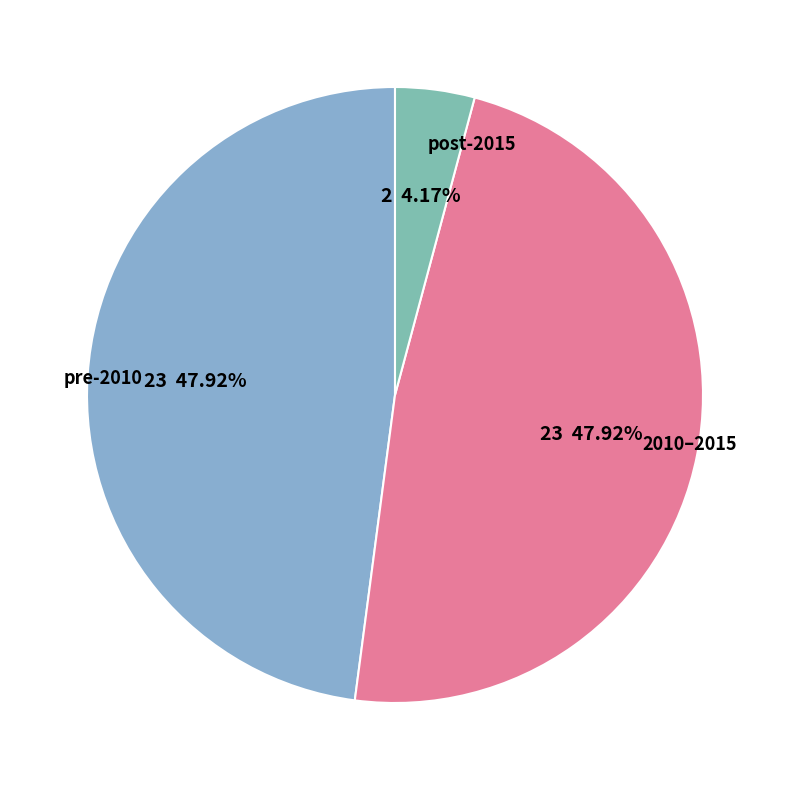

Which category has the smallest portion of the pie?

post-2015